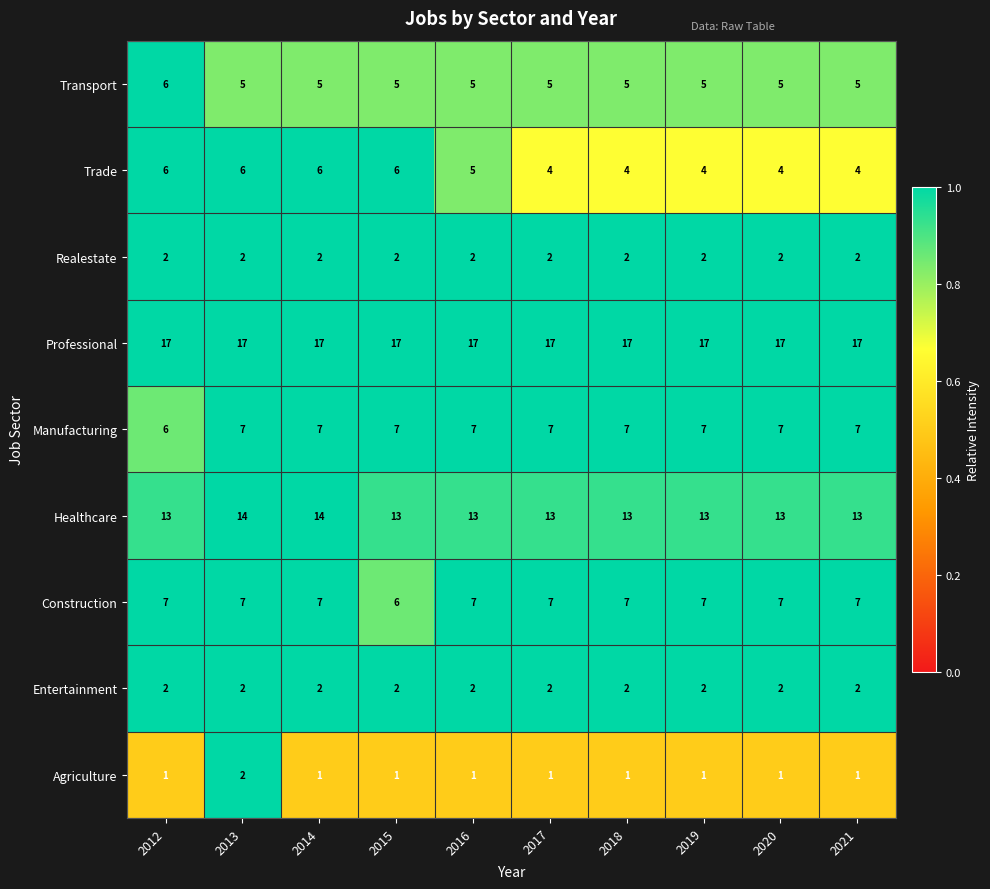

What is the total value across all series at 2021?

58